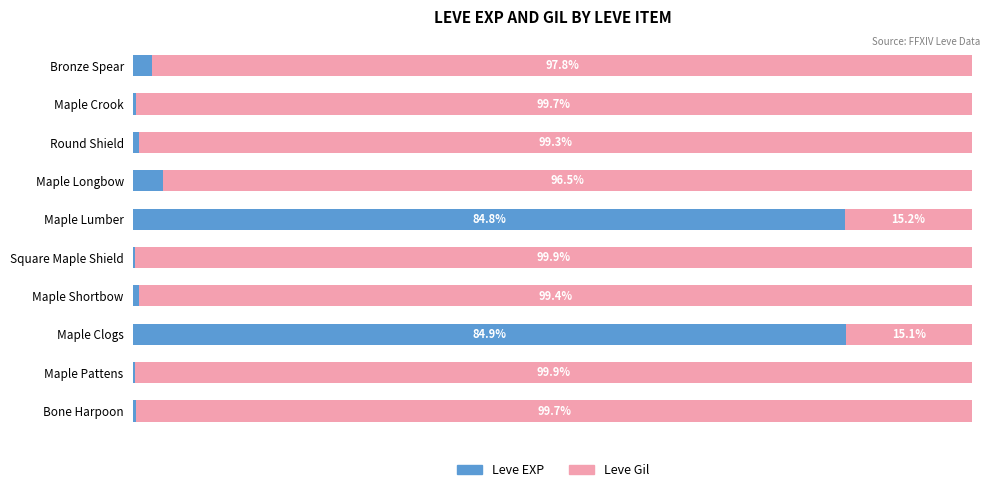

Where is Leve EXP nearest to the value 42?

Maple Longbow